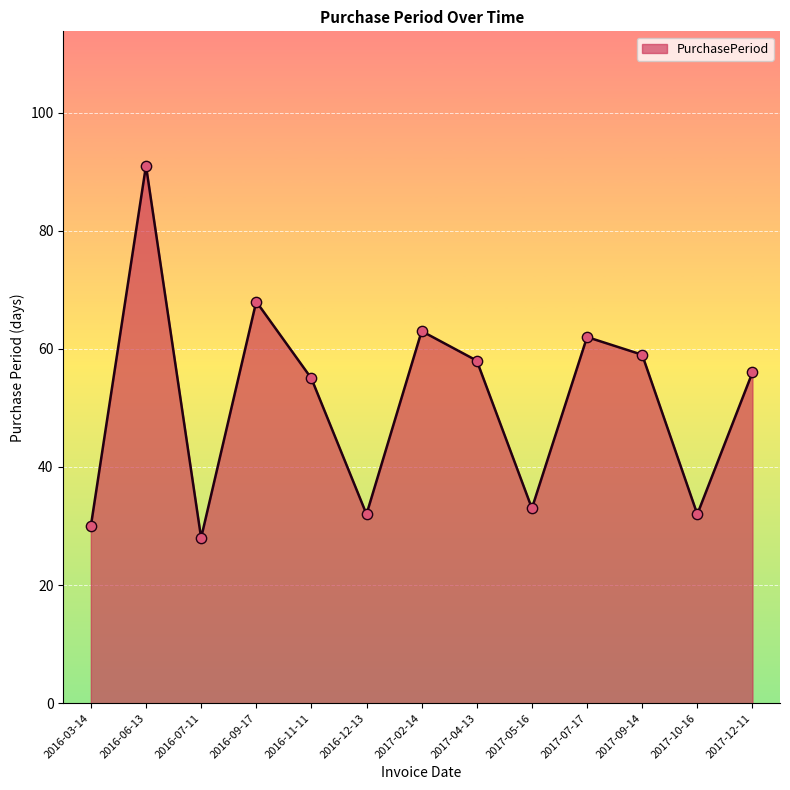

What is the ratio of the value at 2017-05-16 to the value at 2017-04-13?

0.6